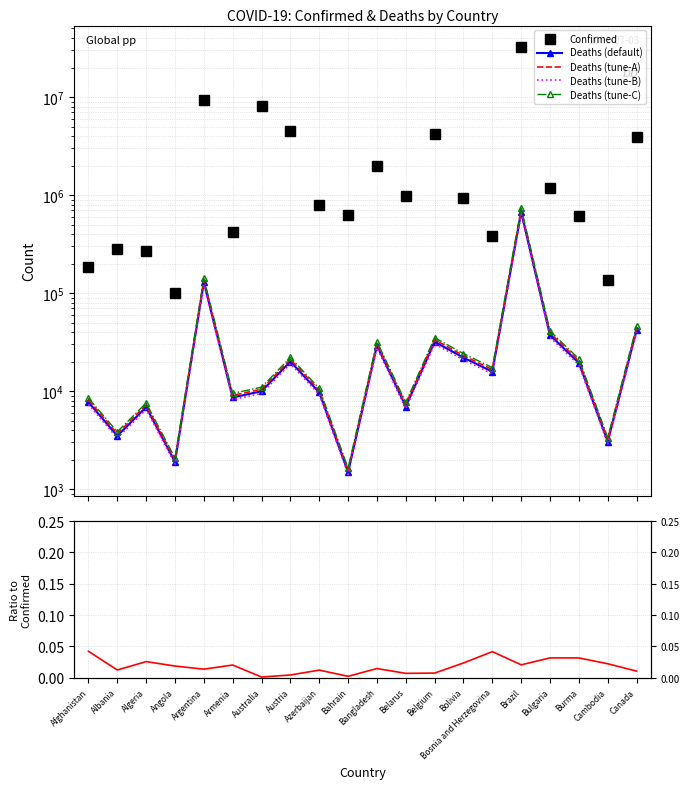

Which series has the largest range (max minus min)?

Confirmed